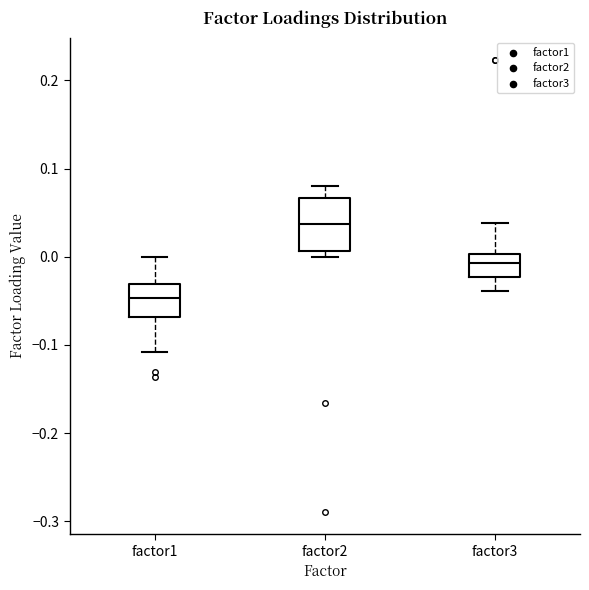

Where does the upper whisker of the box for factor3 end on the y-axis? The values are not printed on the chart, so give them approximately, as read against the axis.

0.04